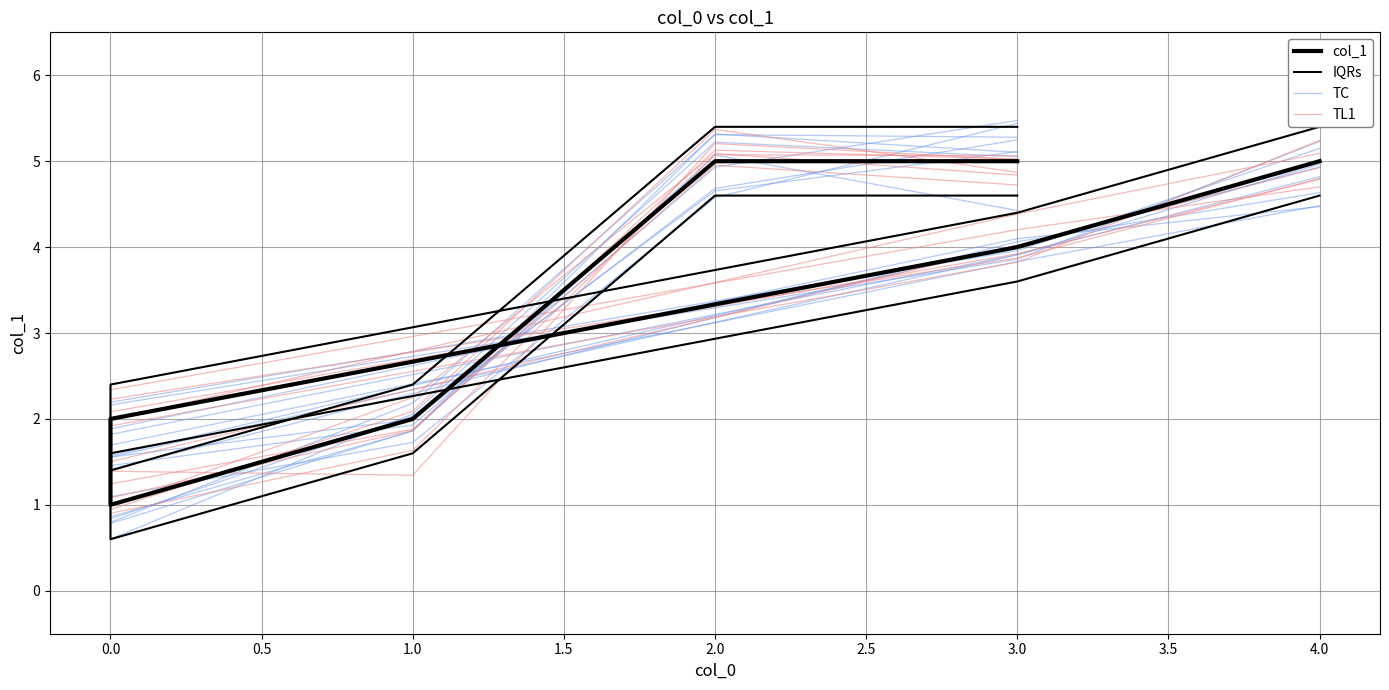

Does the chart have visible grid lines?

Yes